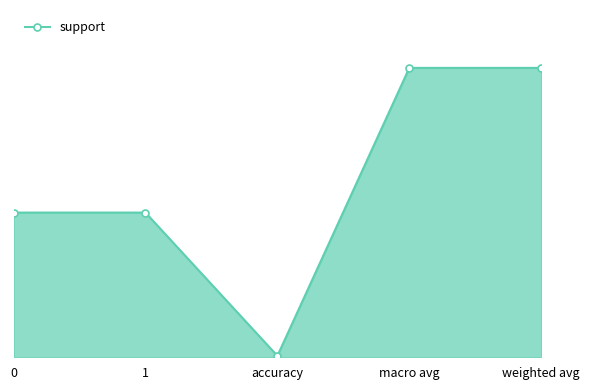

Does the chart have visible grid lines?

No